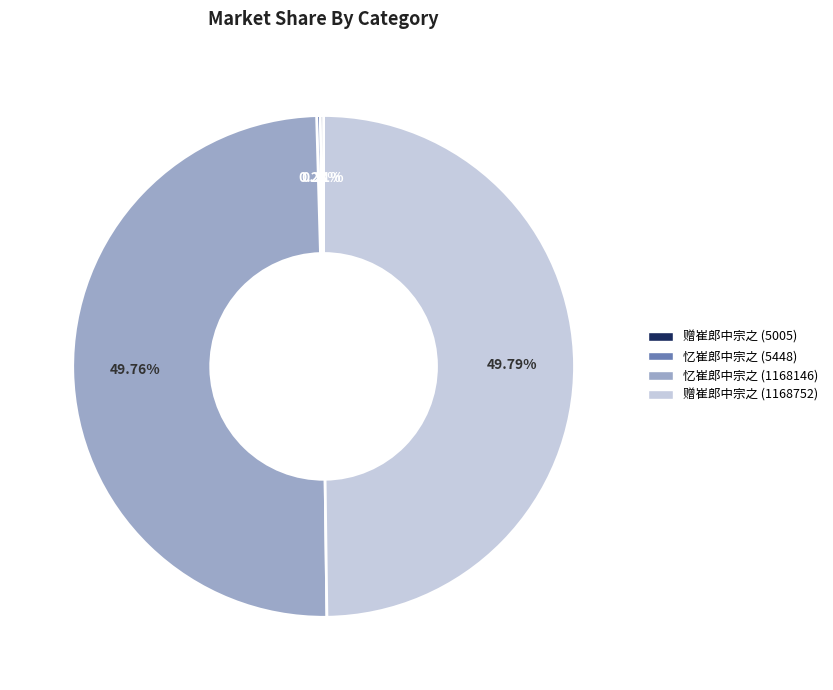

How many slices are in this pie chart?

4